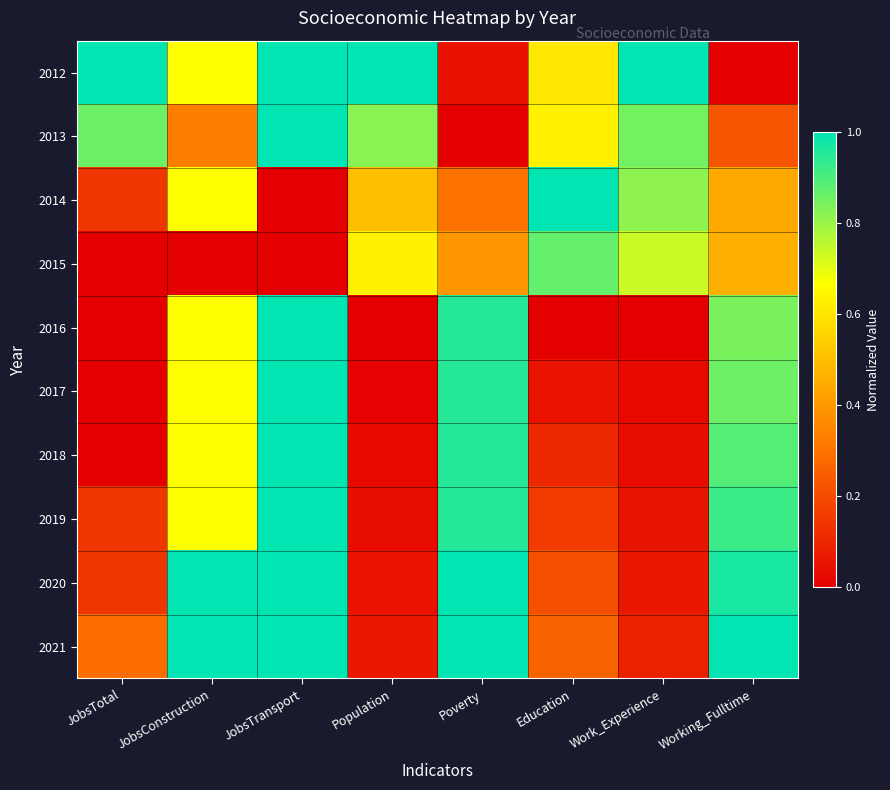

At how many categories does at least one series exceed 0?

8